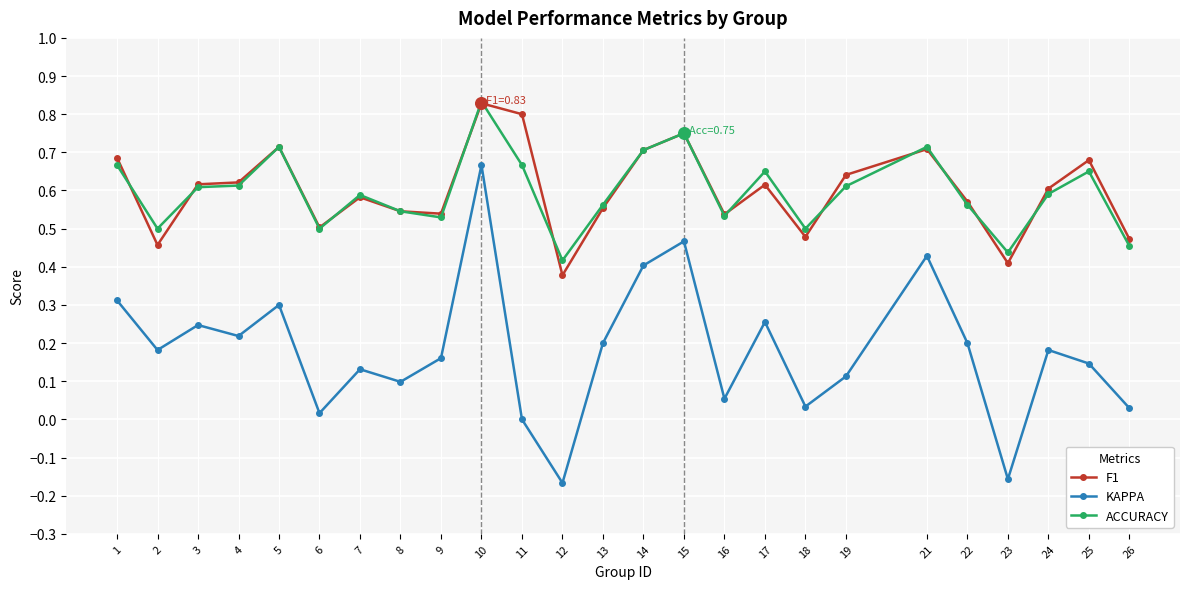

What are all the series names shown in the legend?

F1, KAPPA, ACCURACY